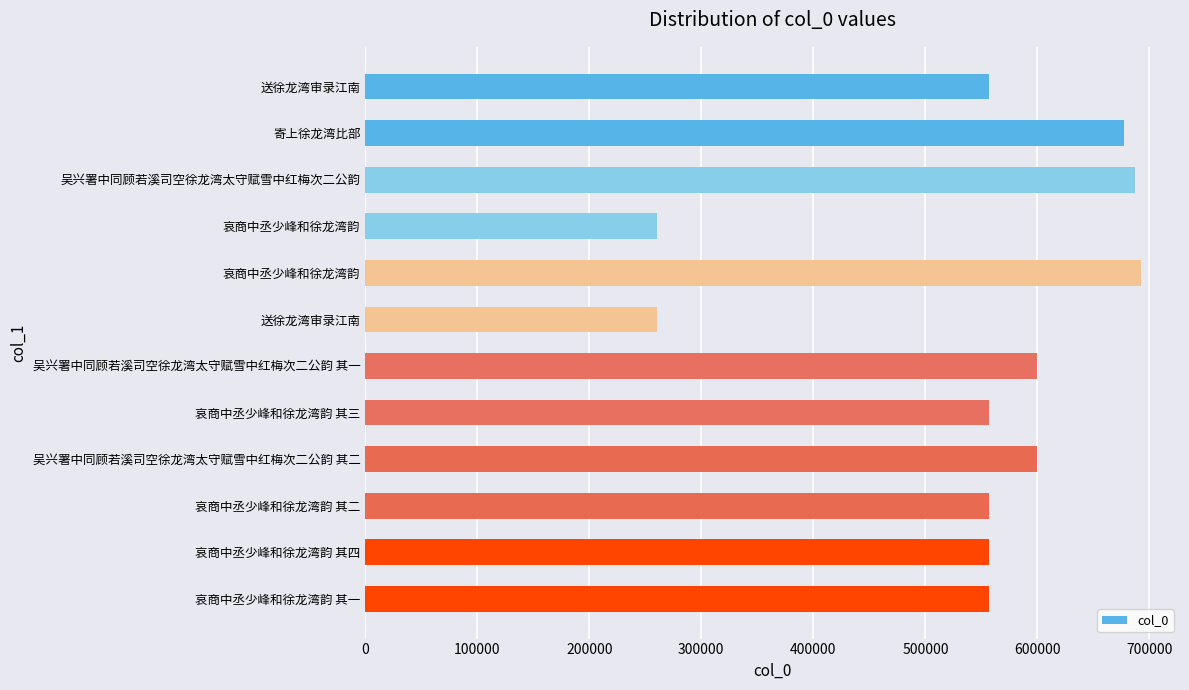

Does the chart contain any negative values?

No